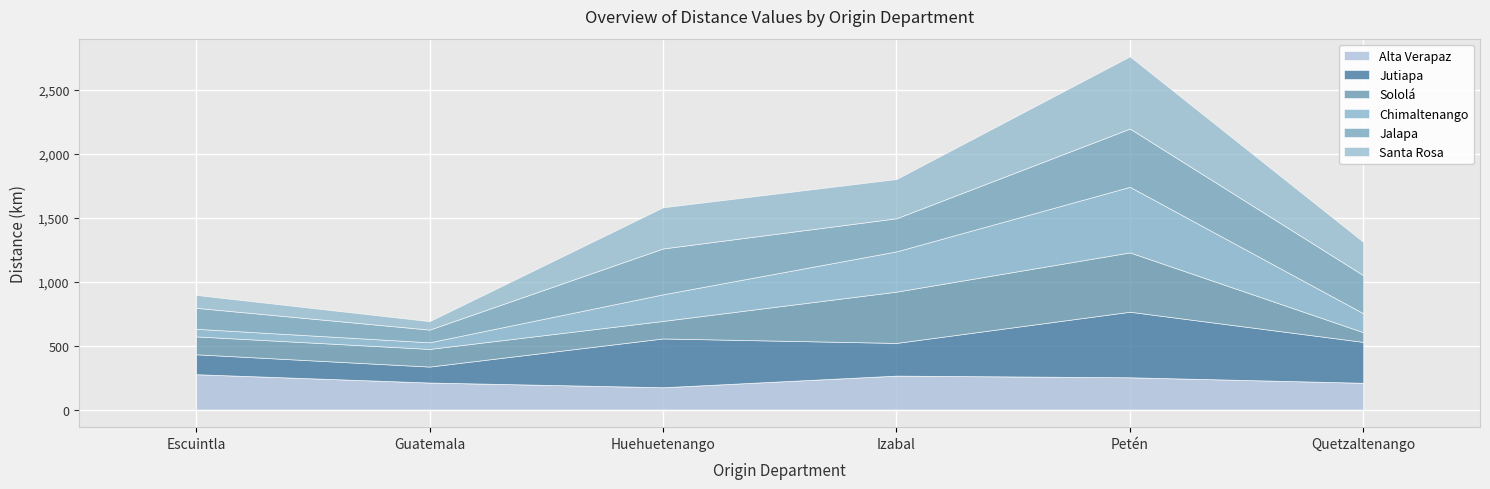

What is the spread (max minus min) of values at Guatemala?

159.3